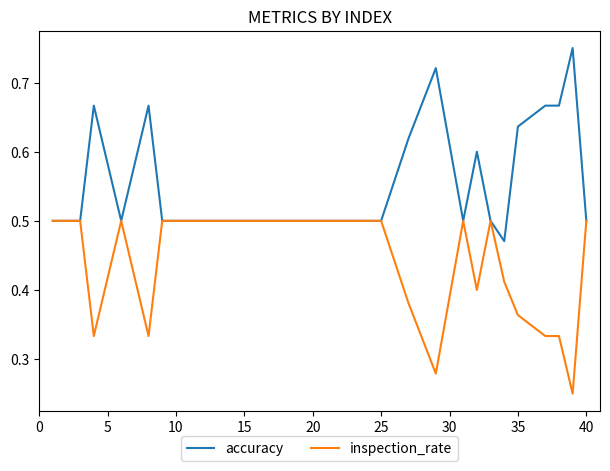

Which series has the widest spread of values?

accuracy